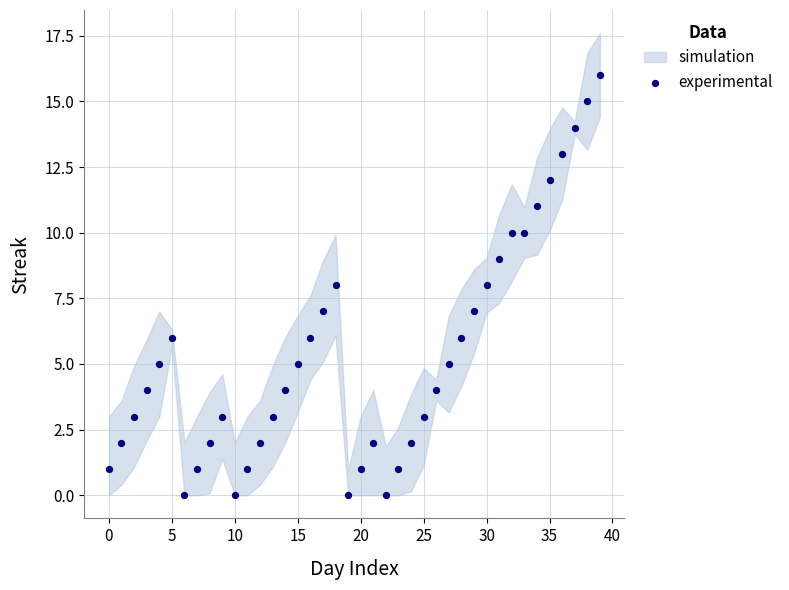

What is the range of Y values (max minus min)?

16